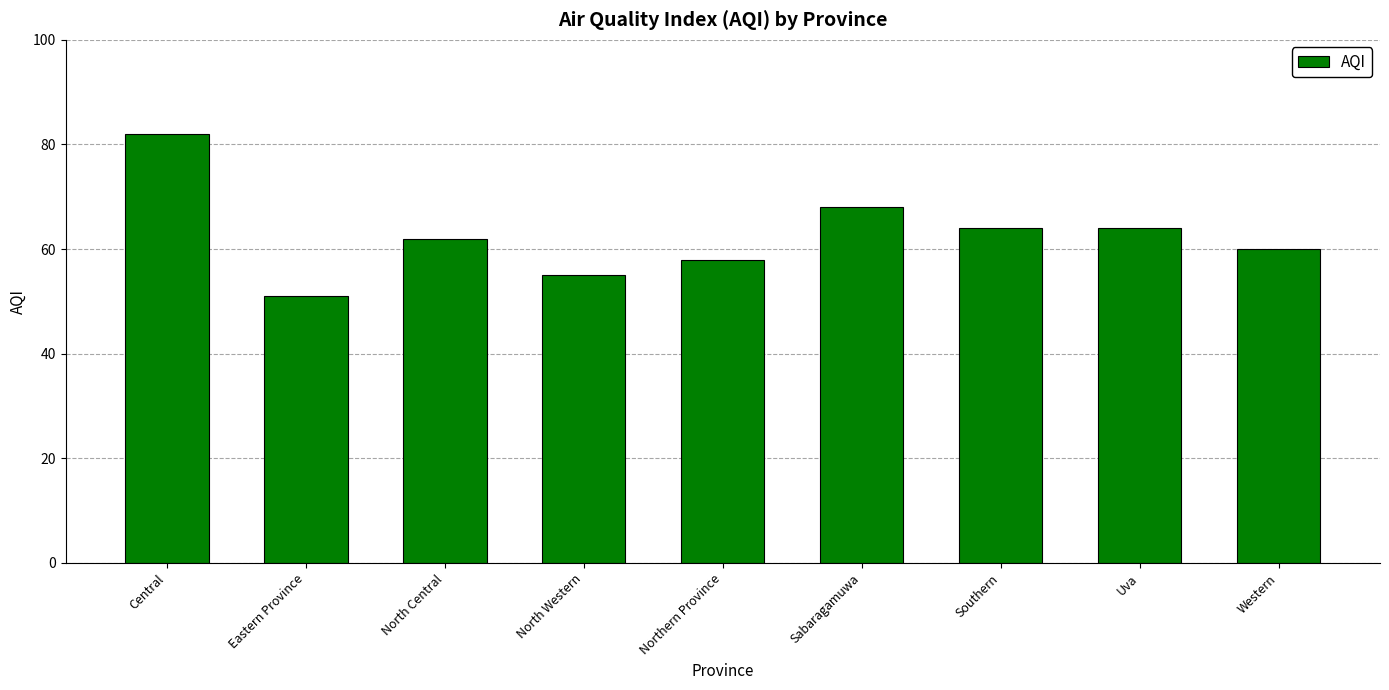

What is the minimum value shown in the chart?

51